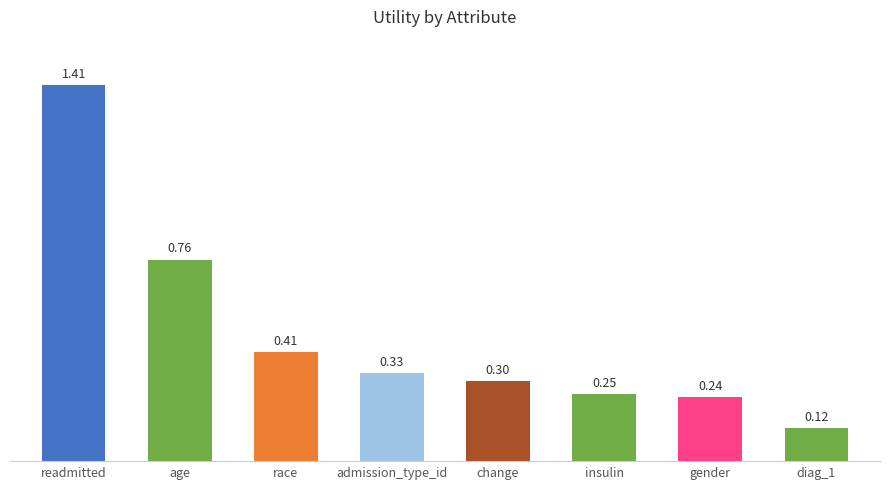

List the labels in order of value, largest first.

readmitted, age, race, admission_type_id, change, insulin, gender, diag_1